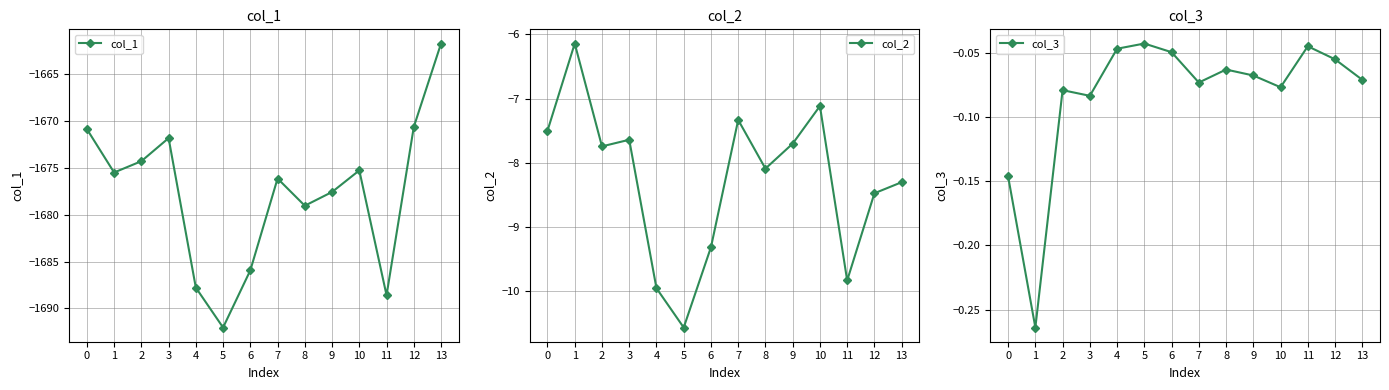

What is the difference between the highest and lowest values at 1?

1675.2